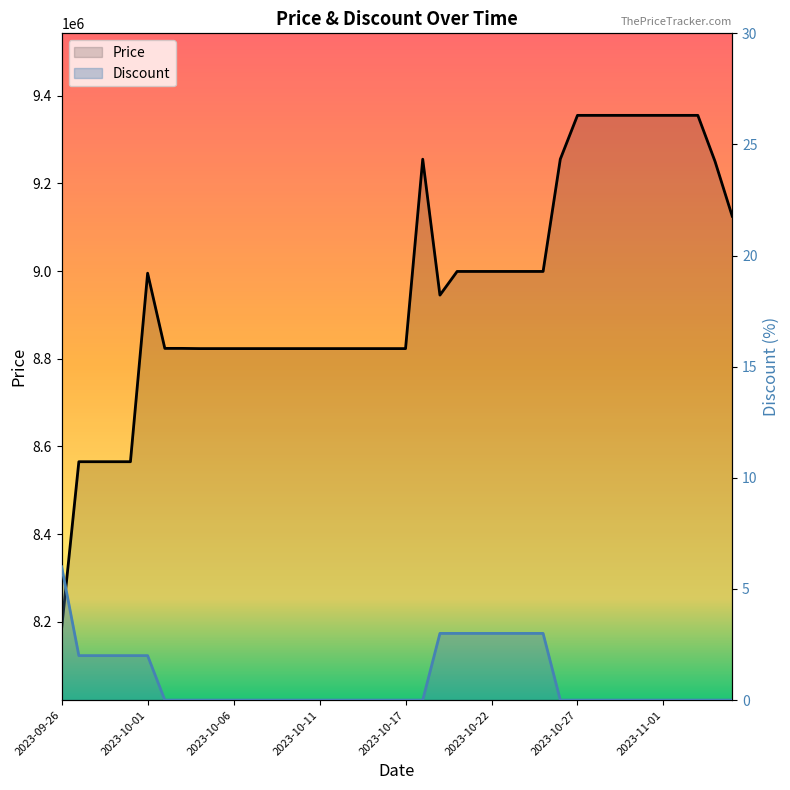

Rank the categories by Discount value from highest to lowest.

2023-09-26, 2023-10-19, 2023-10-20, 2023-10-21, 2023-10-22, 2023-10-23, 2023-10-24, 2023-10-25, 2023-09-27, 2023-09-28, 2023-09-29, 2023-09-30, 2023-10-01, 2023-10-02, 2023-10-03, 2023-10-04, 2023-10-05, 2023-10-06, 2023-10-07, 2023-10-08, 2023-10-09, 2023-10-10, 2023-10-11, 2023-10-12, 2023-10-13, 2023-10-15, 2023-10-16, 2023-10-17, 2023-10-18, 2023-10-26, 2023-10-27, 2023-10-28, 2023-10-29, 2023-10-30, 2023-10-31, 2023-11-01, 2023-11-02, 2023-11-03, 2023-11-04, 2023-11-05